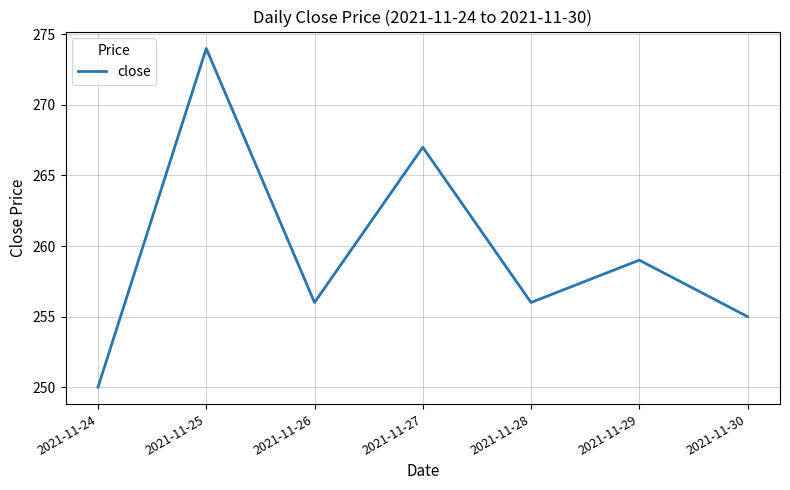

True or false: the data shows 69 at 2021-11-24.

False